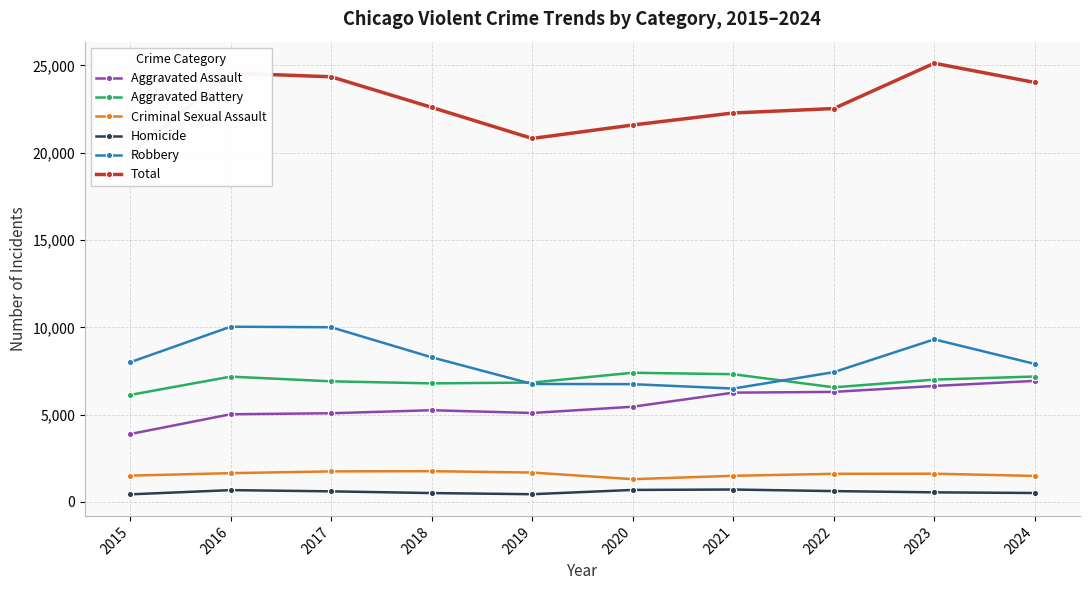

How many lines are shown in the chart?

6